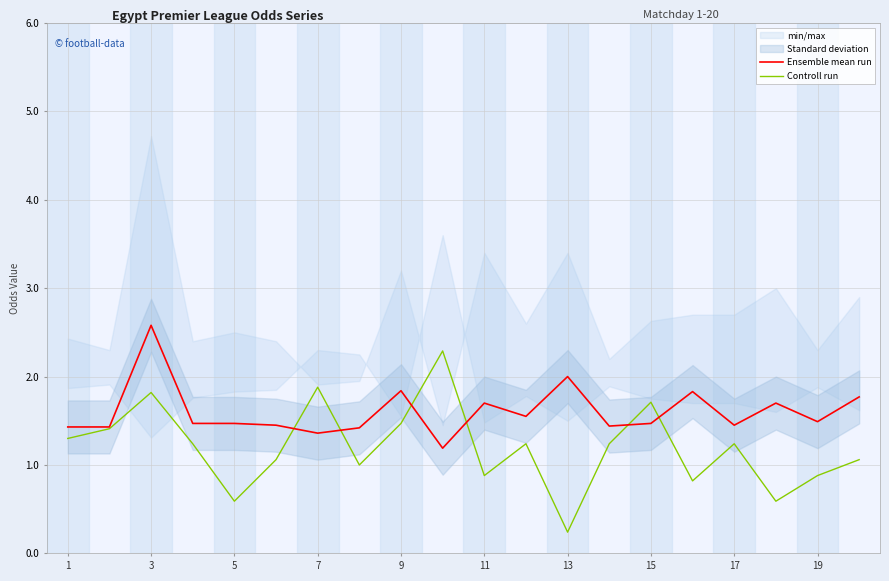

Rank the series by their maximum value, from lowest to highest.

Controll run, Ensemble mean run